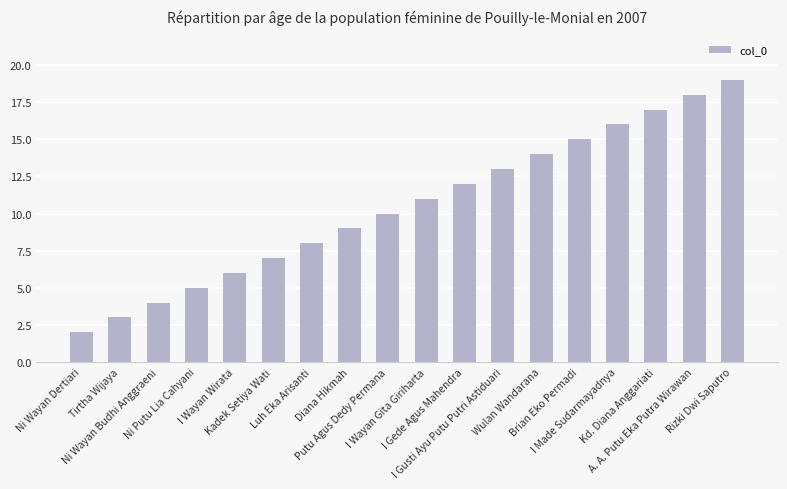

What is the sum of all values?

189